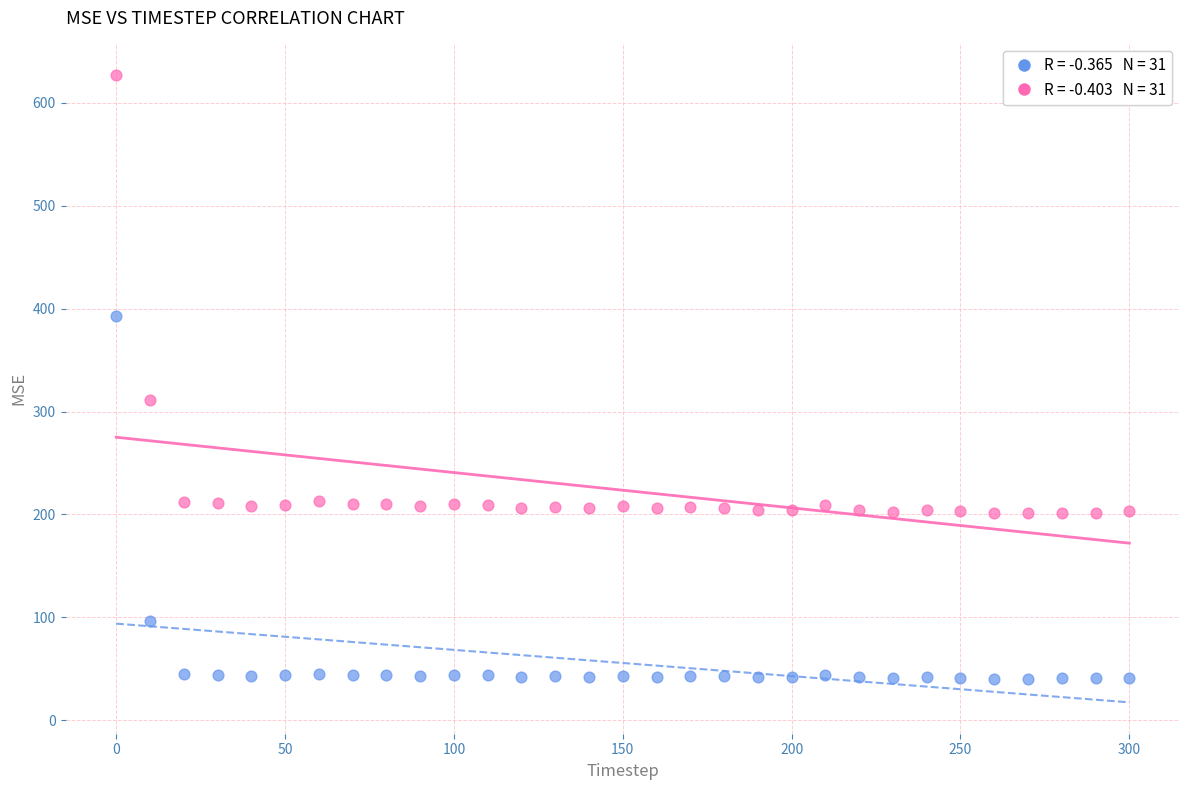

Across all data points, what is the range of X values (max minus min)?

300.0